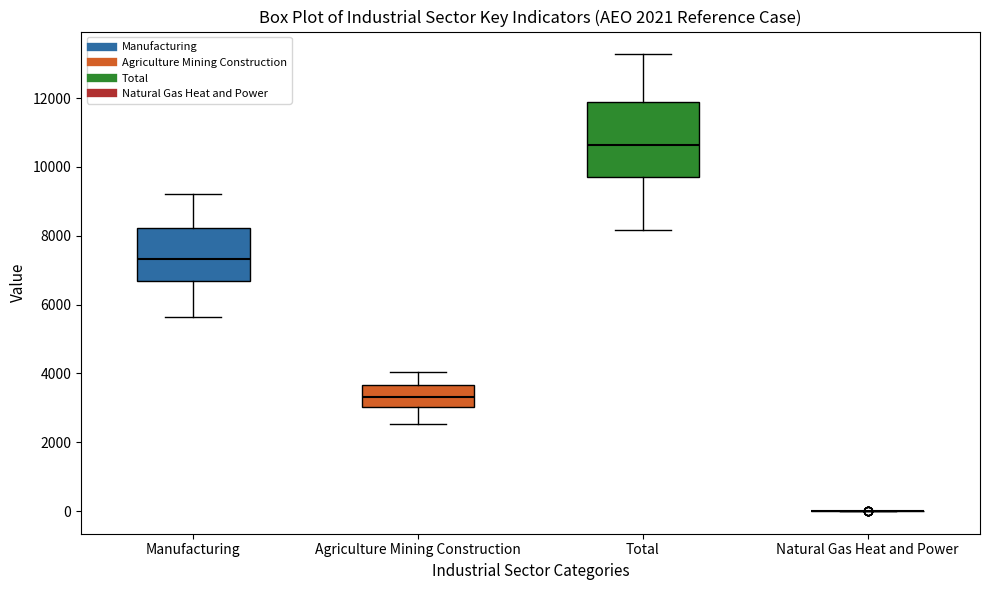

Which box is the tallest, from its lower edge to its upper edge?

Total